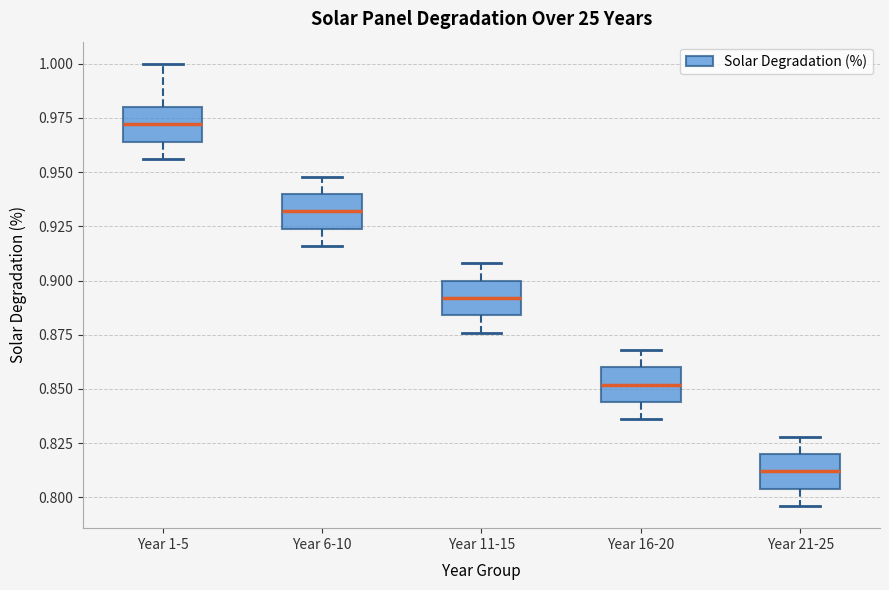

Reading left to right, read every box against the y-axis: the position of its median line, the range the box covers, and the ends of its whiskers. The values are not printed on the chart, so give them approximately, as read against the axis.

Year 1-5: median 0.970, box 0.965 to 0.980, whiskers 0.955 to 1.000
Year 6-10: median 0.930, box 0.925 to 0.940, whiskers 0.915 to 0.950
Year 11-15: median 0.890, box 0.885 to 0.900, whiskers 0.875 to 0.910
Year 16-20: median 0.850, box 0.845 to 0.860, whiskers 0.835 to 0.870
Year 21-25: median 0.810, box 0.805 to 0.820, whiskers 0.795 to 0.830